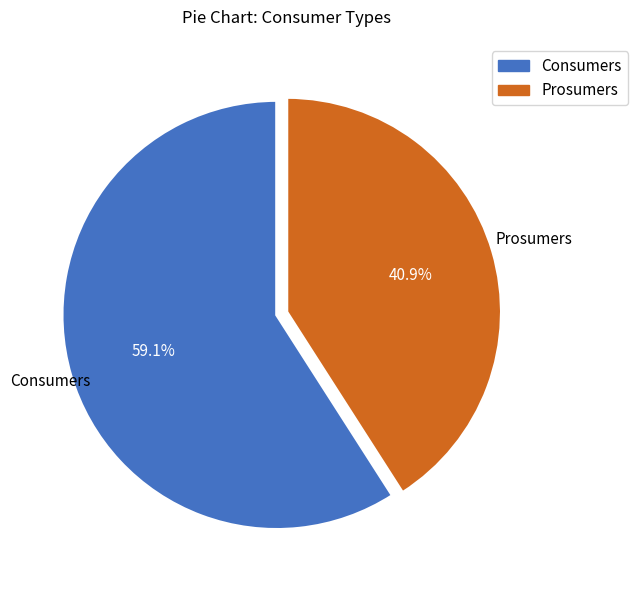

To the nearest percent, what percentage of the pie is Prosumers?

41%